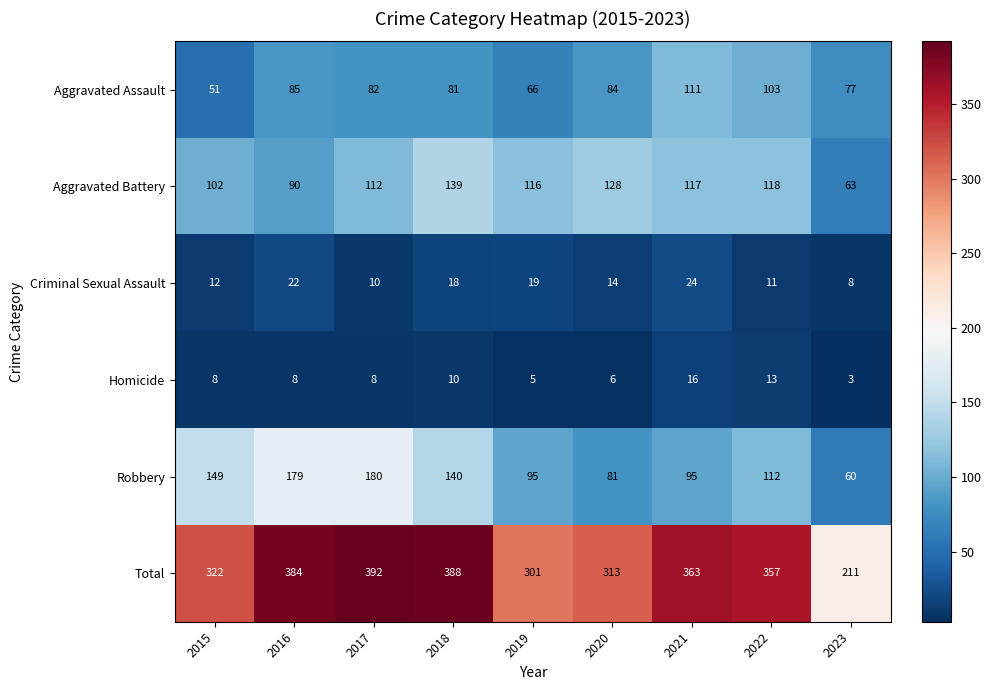

Rank the series at 2018 from lowest to highest value.

Homicide, Criminal Sexual Assault, Aggravated Assault, Aggravated Battery, Robbery, Total